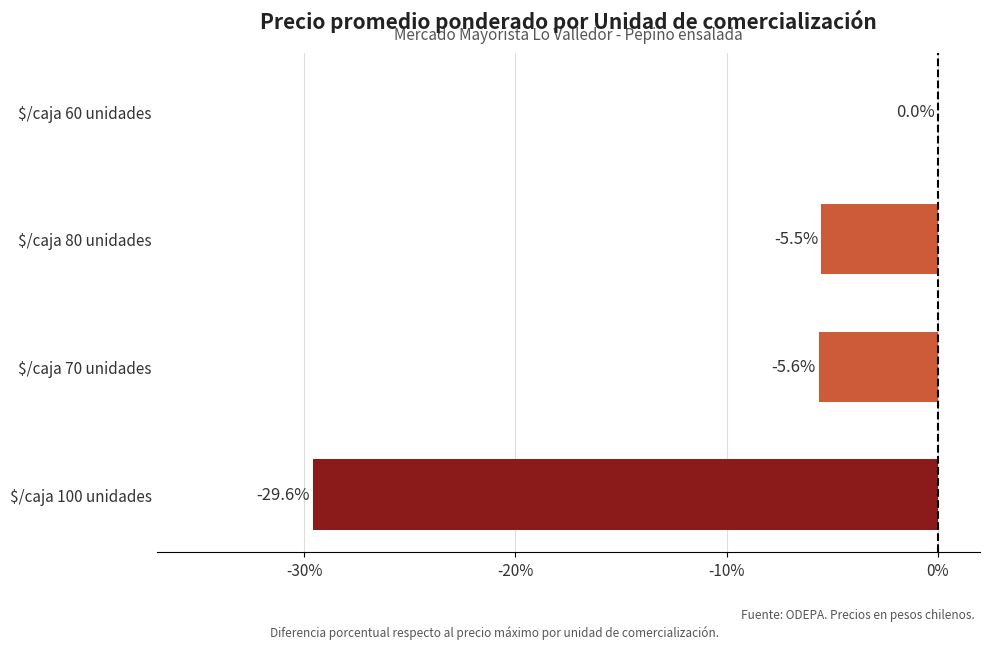

Where is the data nearest to the value -14?

$/caja 70 unidades